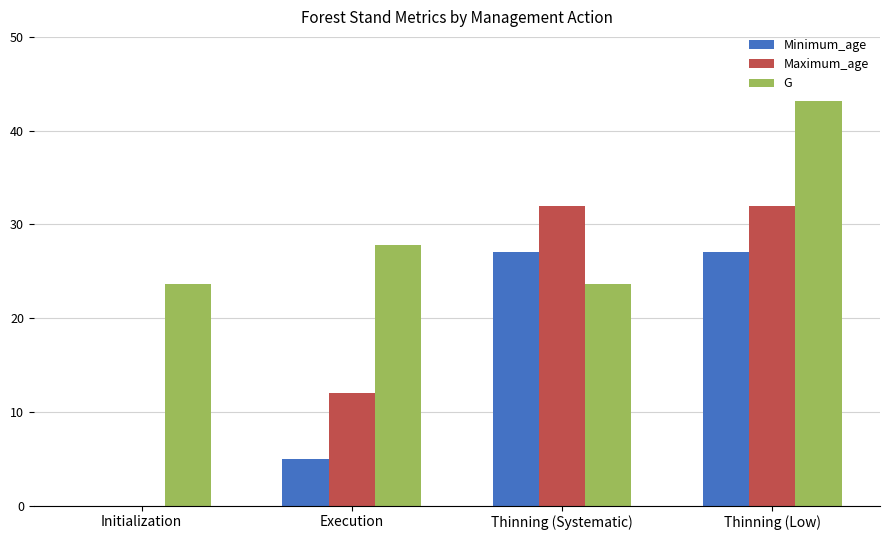

Reading left to right, extract all data points from this chart.

Minimum_age: 0.0	5.0	27.0	27.0
Maximum_age: 0.0	12.0	32.0	32.0
G: 23.6	27.8	23.6	43.1